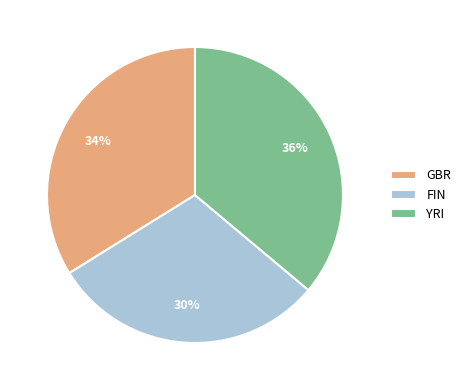

Rank the categories by value from highest to lowest.

YRI, GBR, FIN